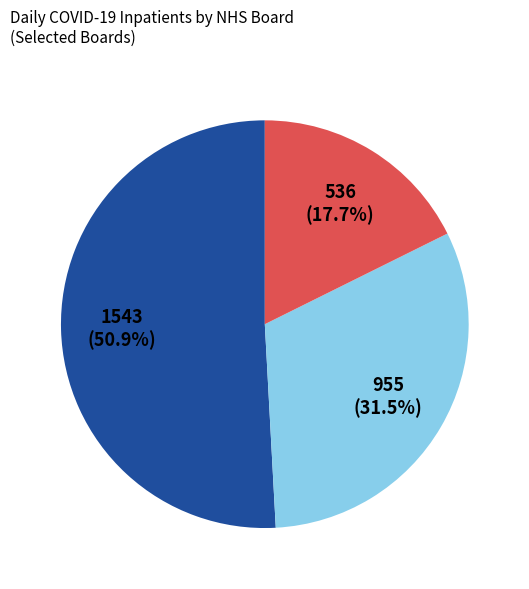

Is there any slice that represents more than half of the pie?

Yes